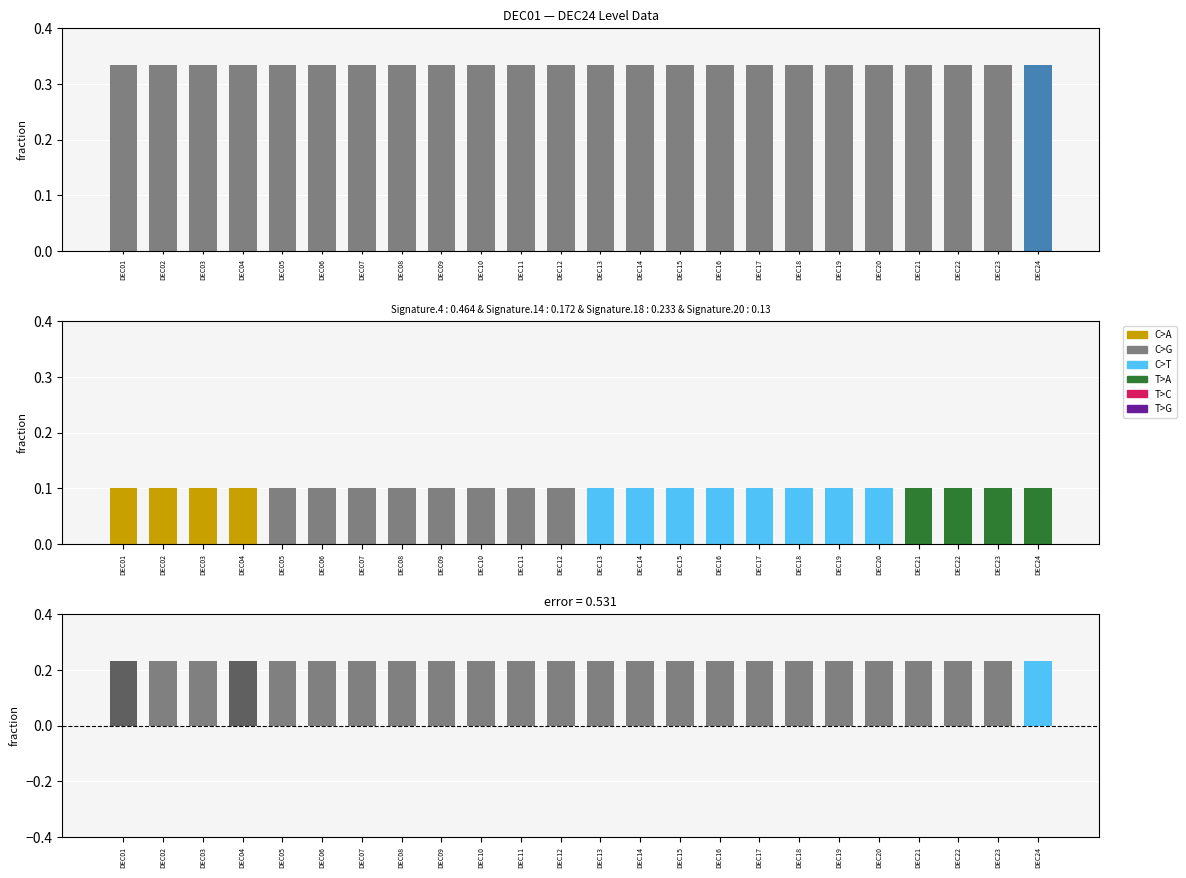

The value of Level at DEC13 is 0.3. True or false?

True